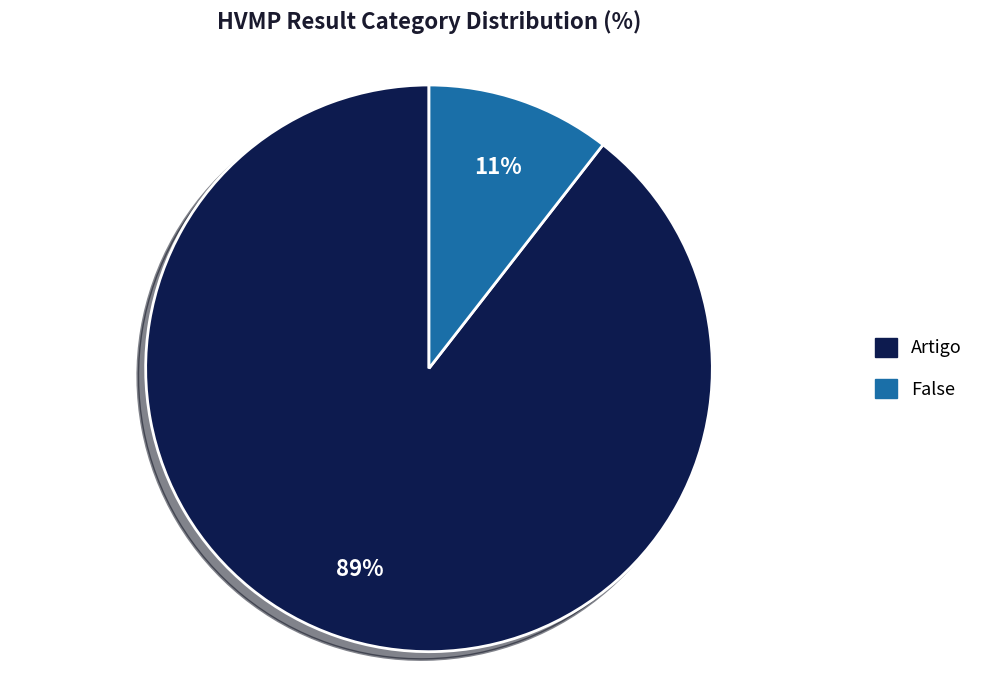

Which has a higher value, Artigo or False?

Artigo